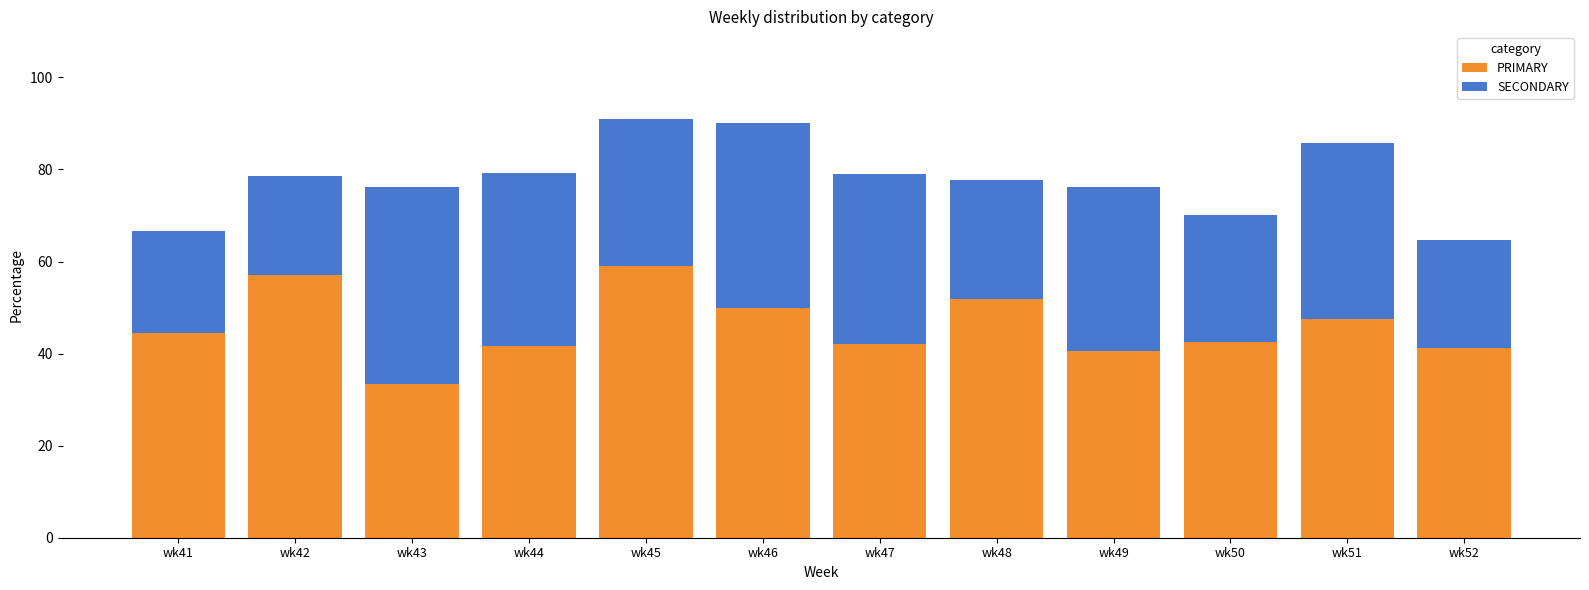

What is the difference between the second highest and second lowest values in the PRIMARY series?

16.7